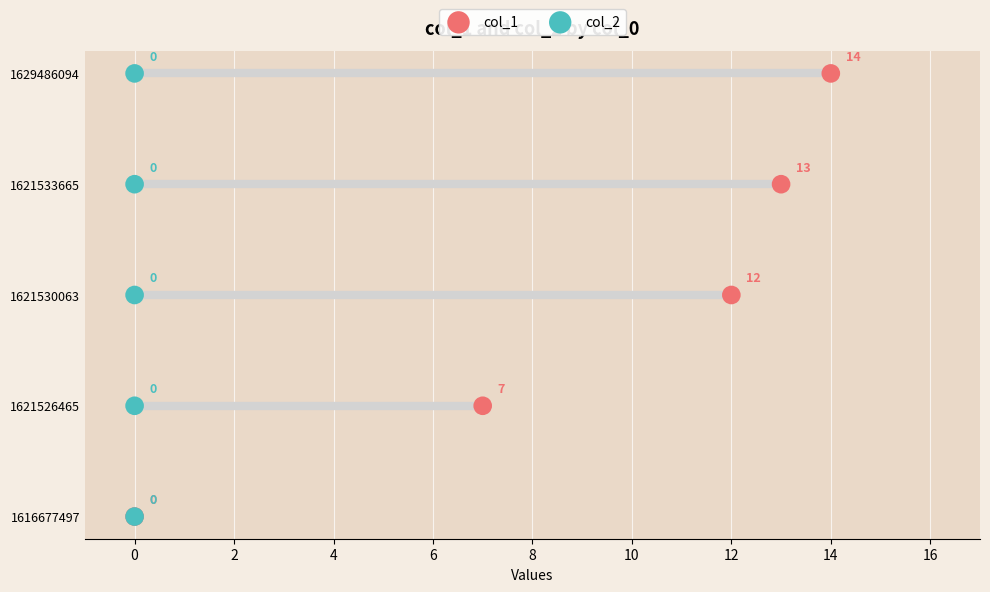

Which series has the widest spread of Y values?

col_1